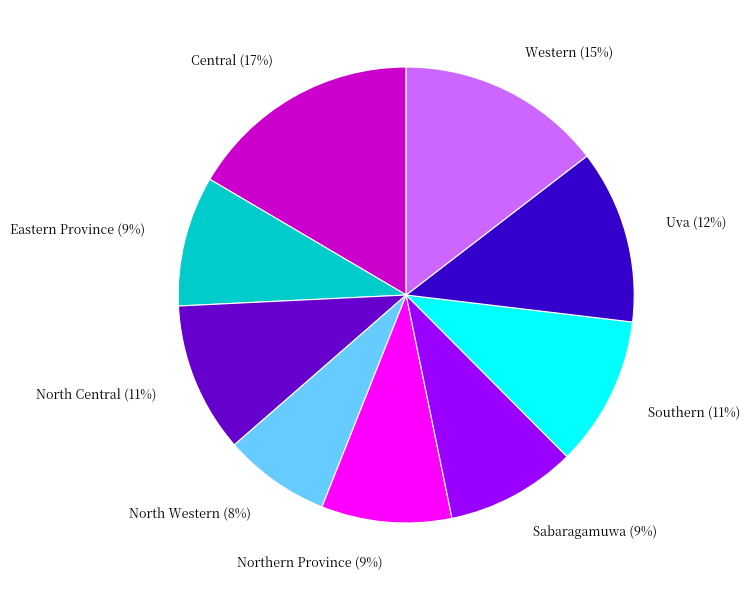

The Uva slice represents 6% of the pie. True or false?

False